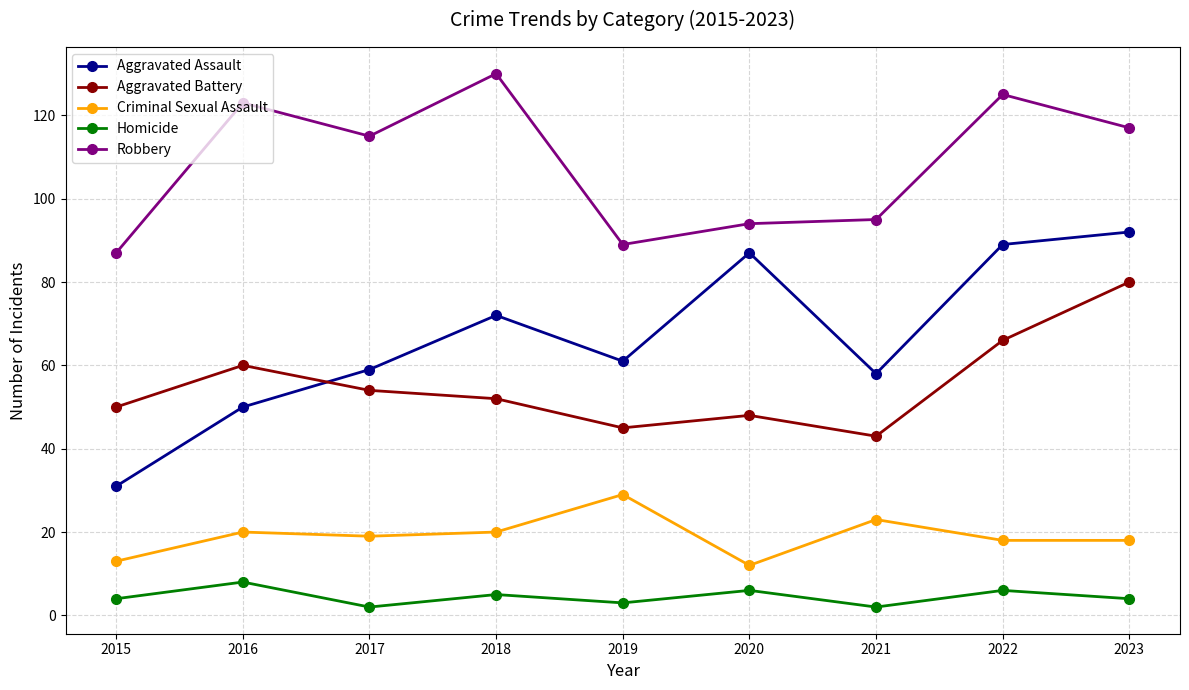

How many categories are shown in the chart?

9